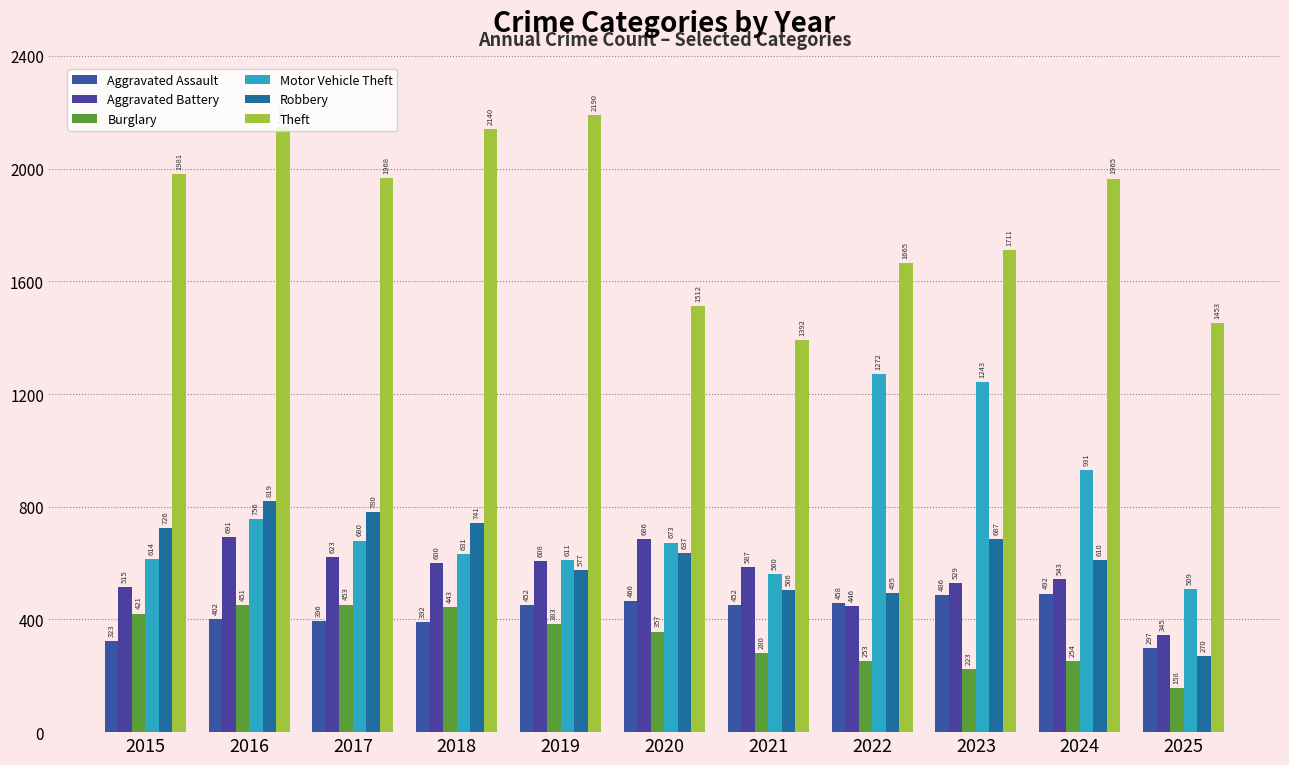

Where is Motor Vehicle Theft nearest to the value 890?

2024